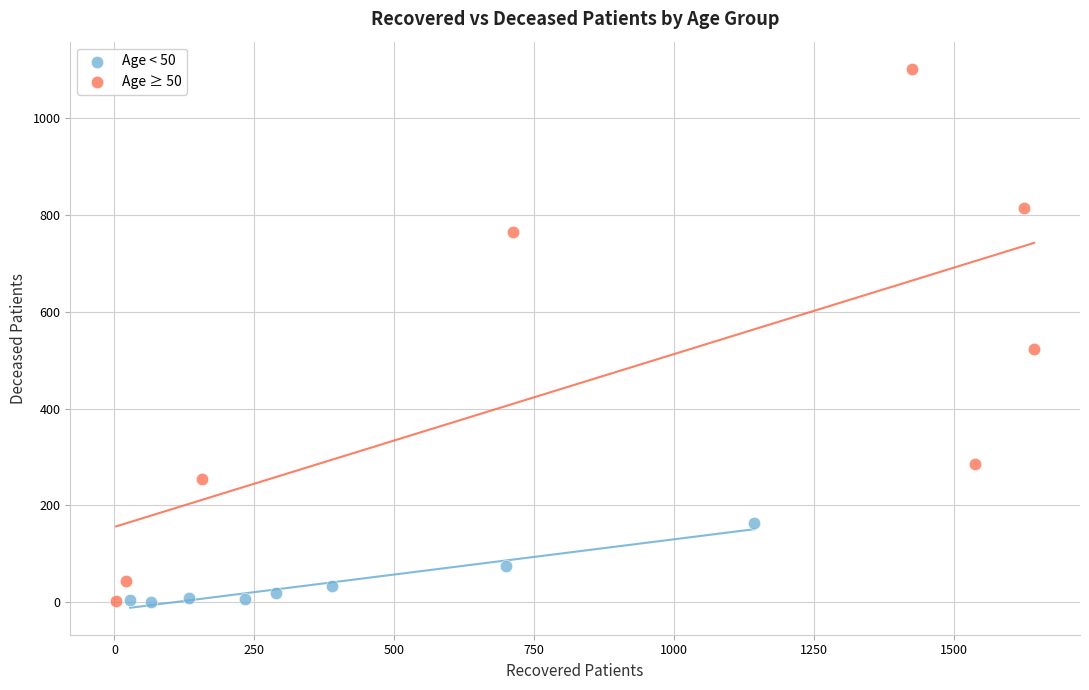

Which series has the largest Y range (max minus min)?

Age ≥ 50